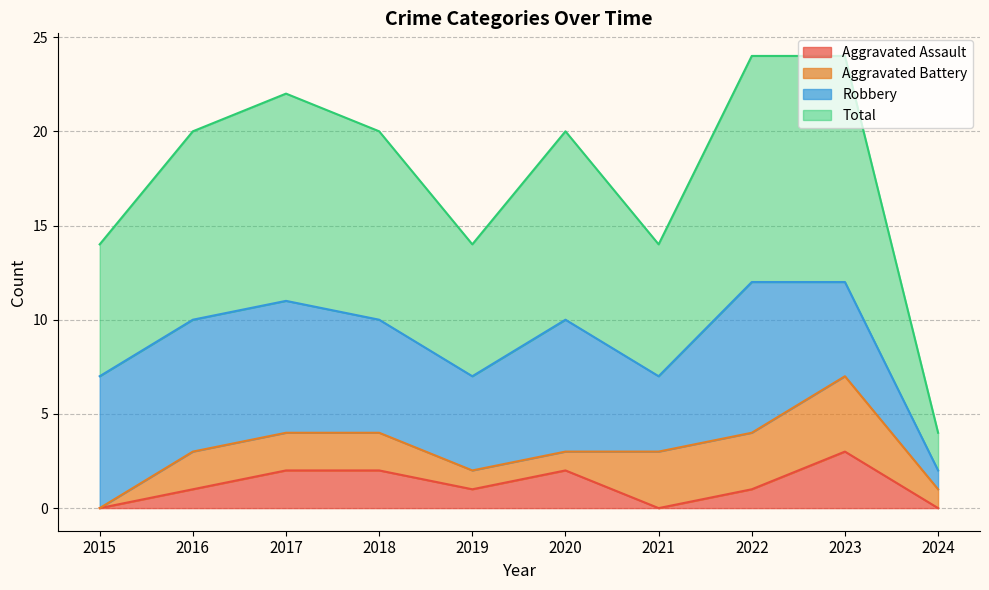

What are all the series names shown in the legend?

Aggravated Assault, Aggravated Battery, Robbery, Total